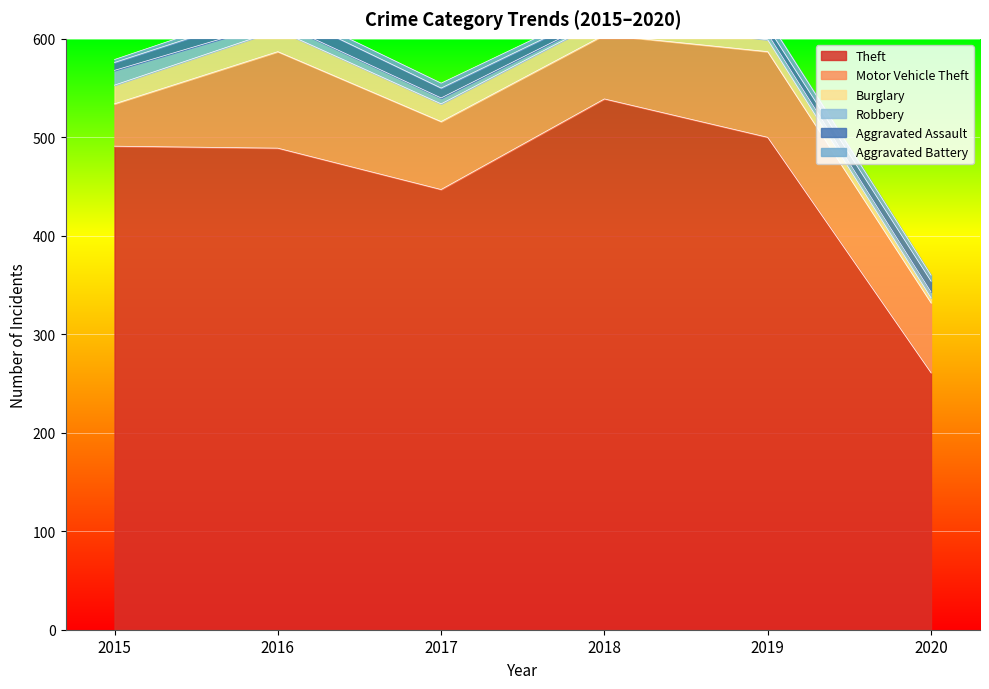

True or false: 2017 has more than 0 points higher than both neighbors.

True